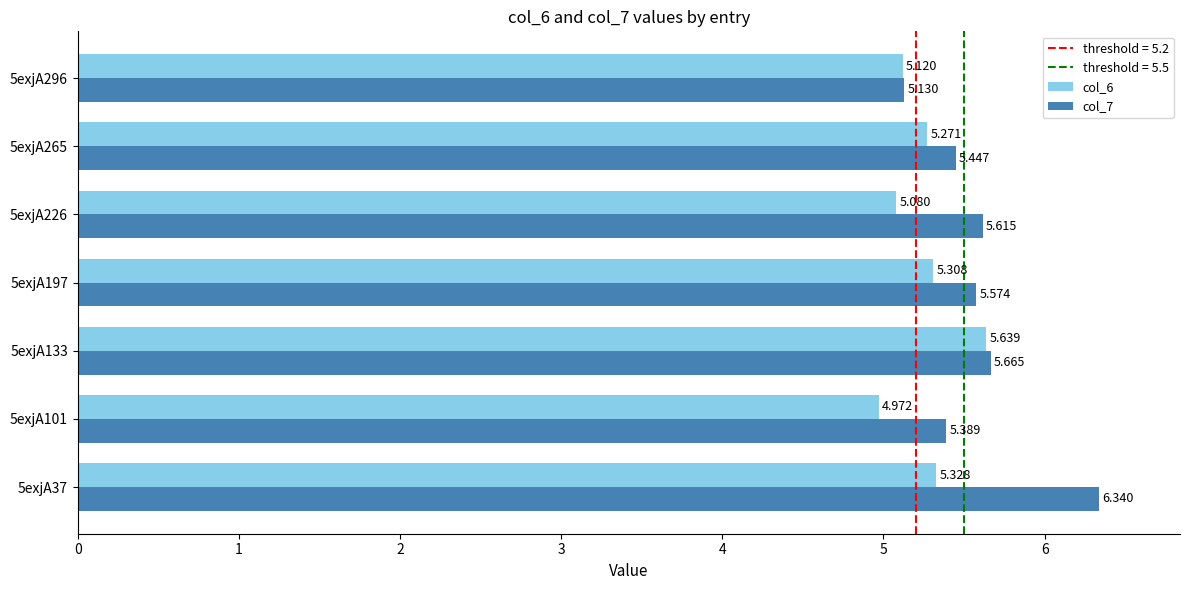

How many categories are shown in the chart?

7